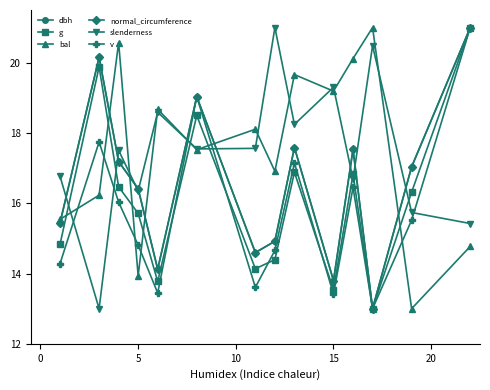

How many interior local peaks does the slenderness series have?

5